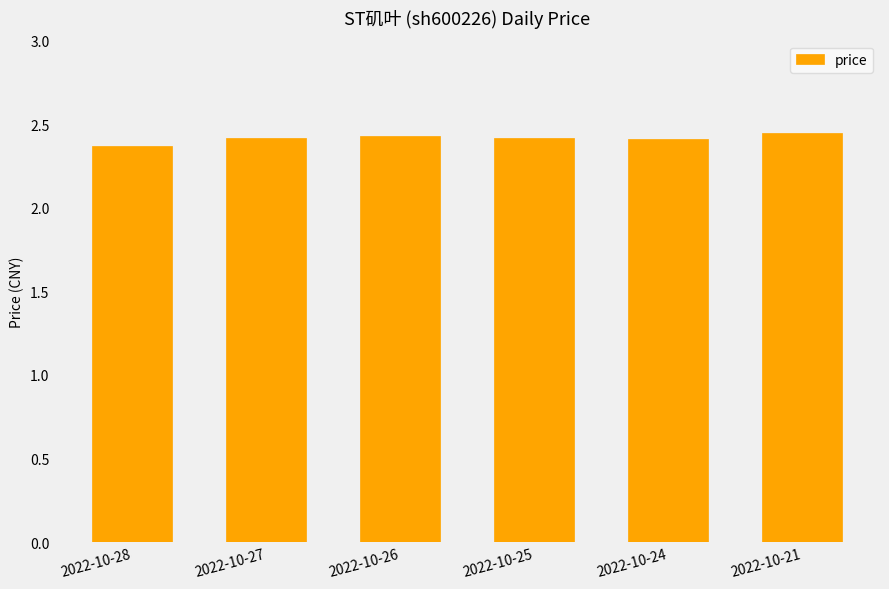

Which has a higher value, 2022-10-28 or 2022-10-26?

2022-10-26